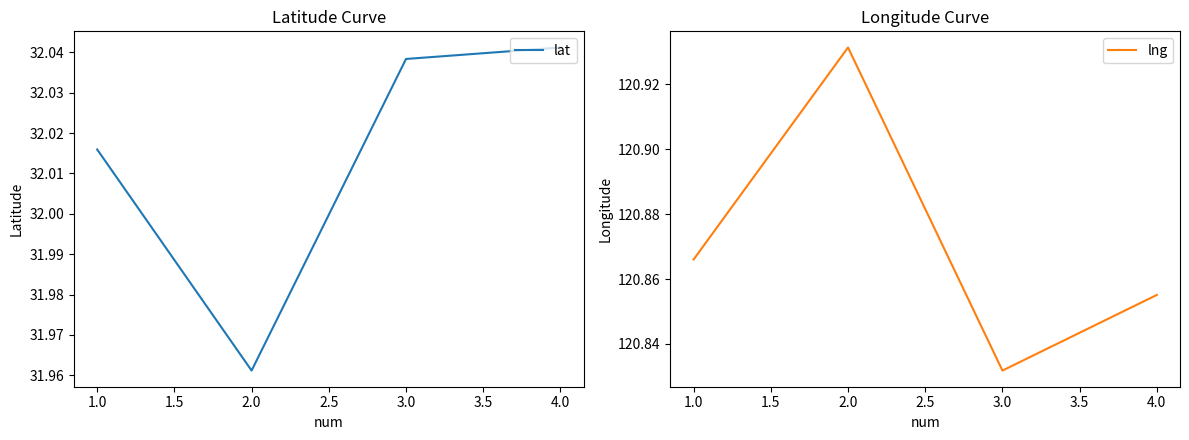

True or false: lat and lng intersect in this chart.

False